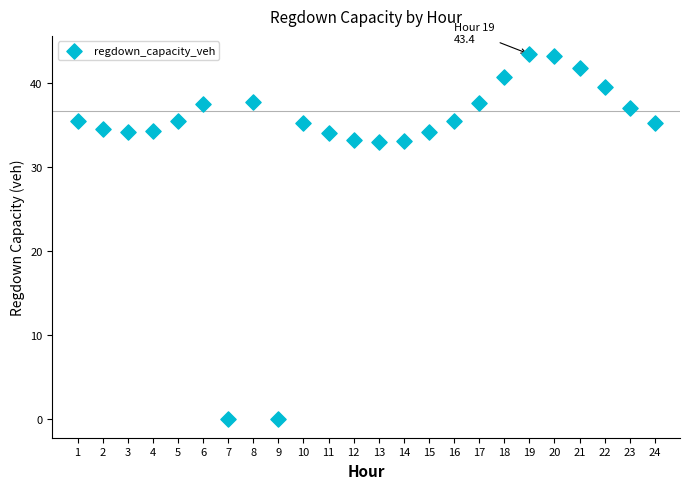

What is the range of Y values (max minus min)?

43.4